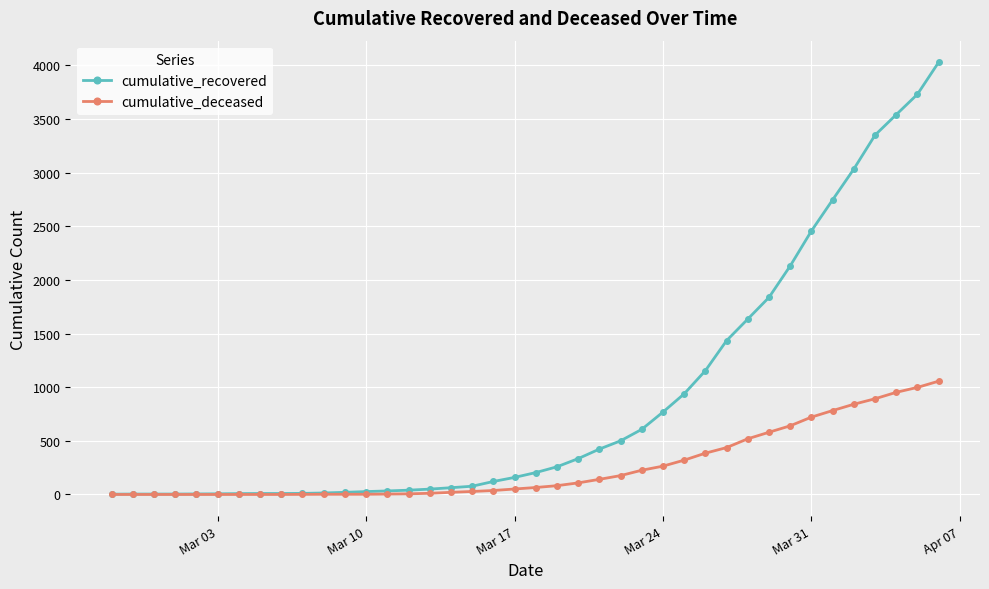

Which series has the largest range (max minus min)?

cumulative_recovered